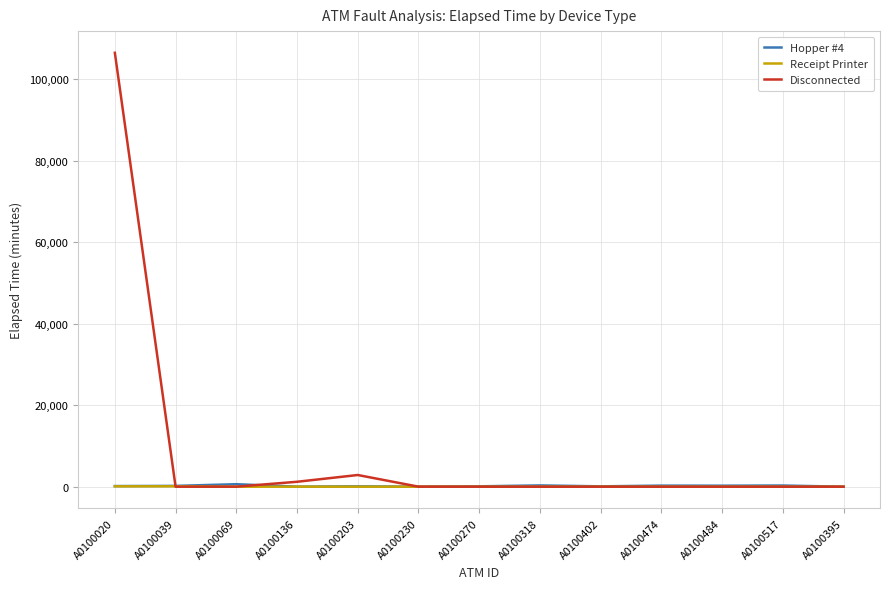

True or false: Hopper #4 has more than 2 interior local peaks.

True